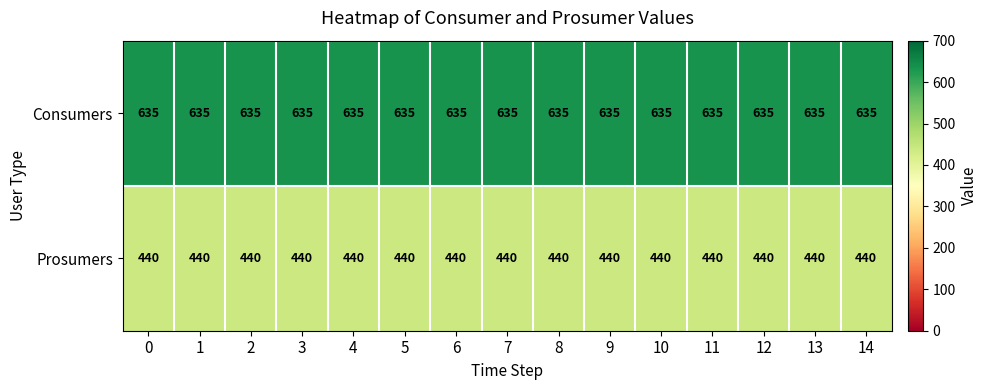

The Consumers series shows 635 at 10. True or false?

True